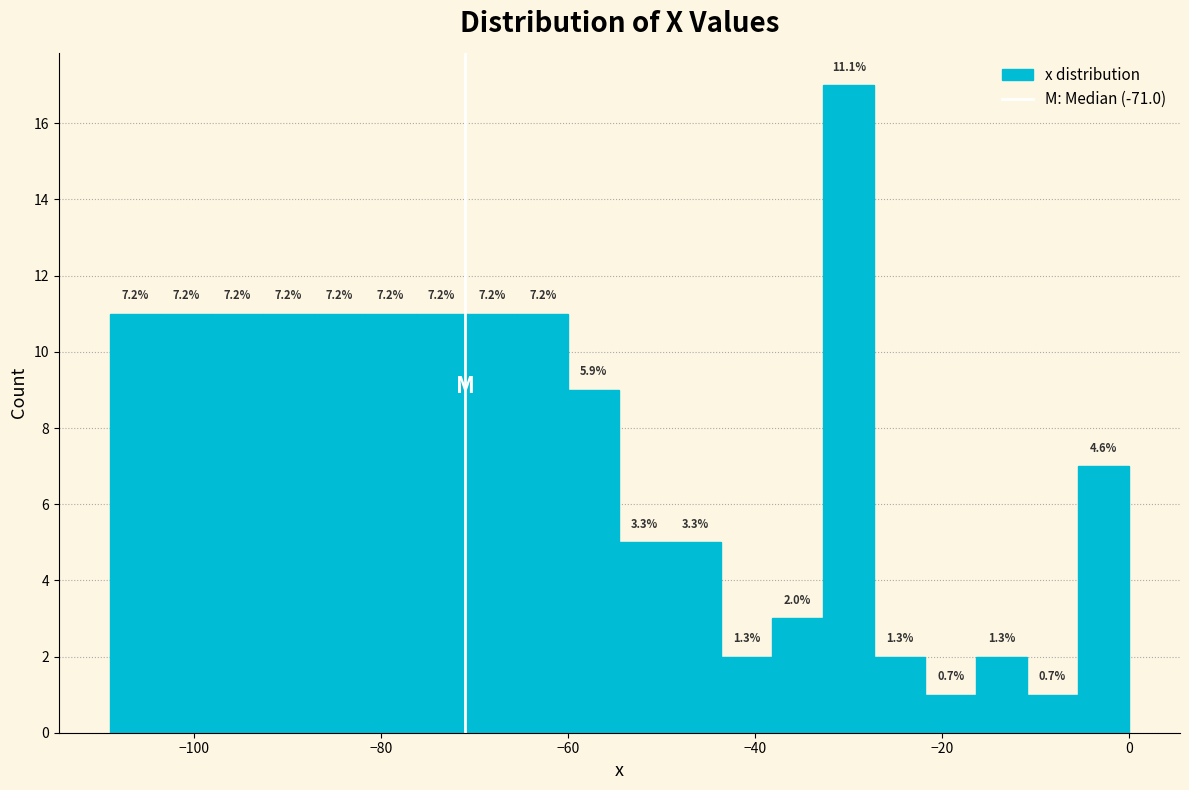

Read against the x-axis, roughly where is the centre of the tallest bar?

-30